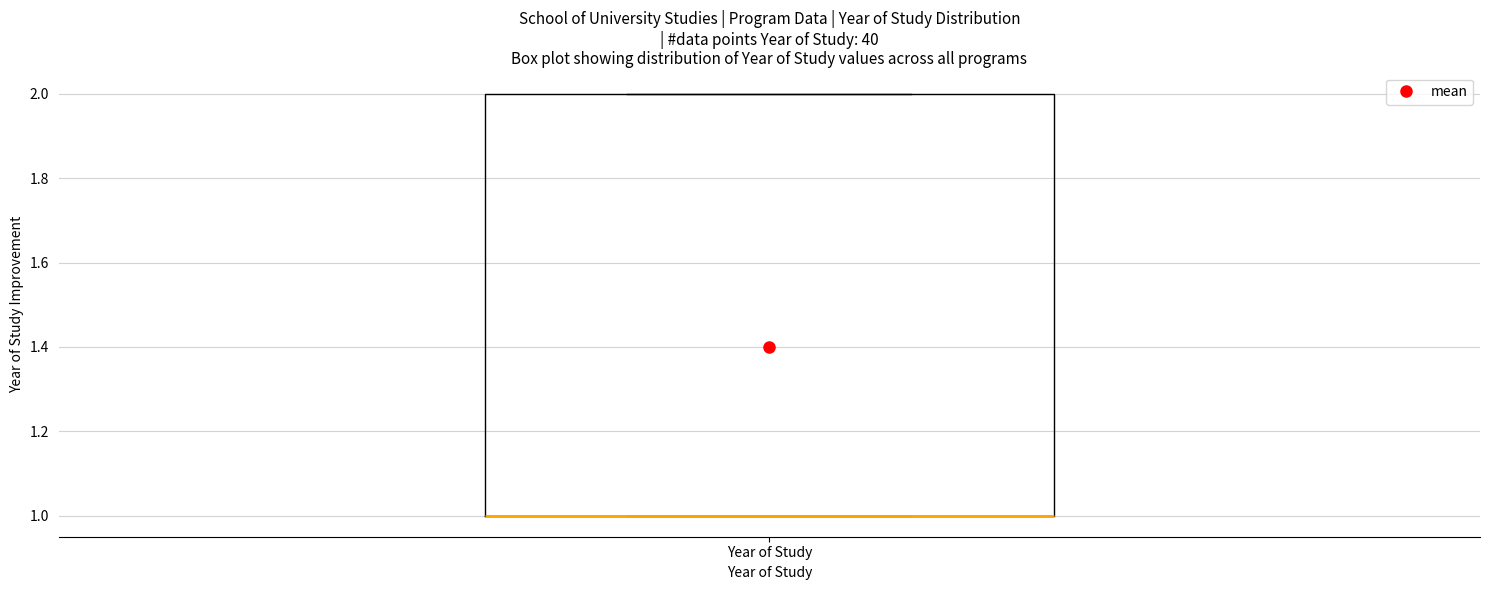

Read this box plot against the y-axis: the position of the median line, the range covered by the box, and the ends of both whiskers. The values are not printed on the chart, so give them approximately, as read against the axis.

median 1 (drawn on the box's lower edge), box 1 to 2, whiskers 1 to 2